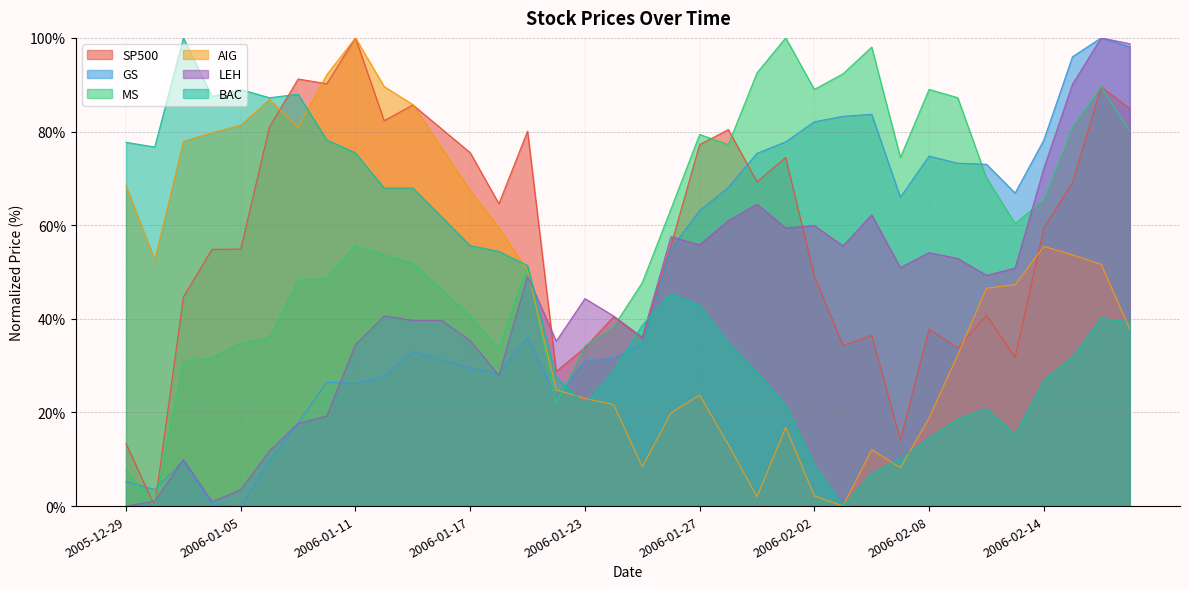

How many lines are shown in the chart?

6